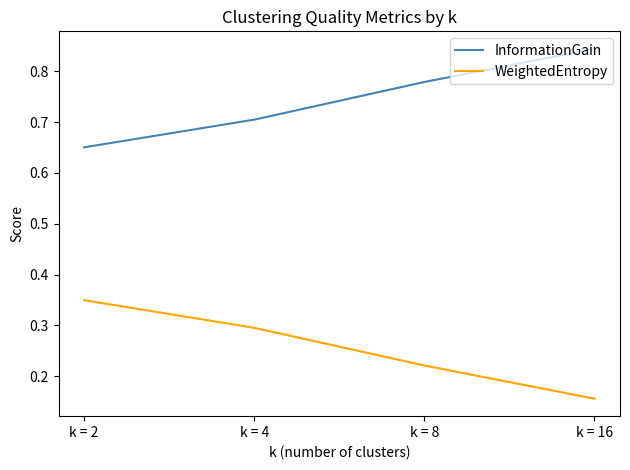

Is the value of WeightedEntropy at k = 2 greater than the value of InformationGain at k = 4?

No